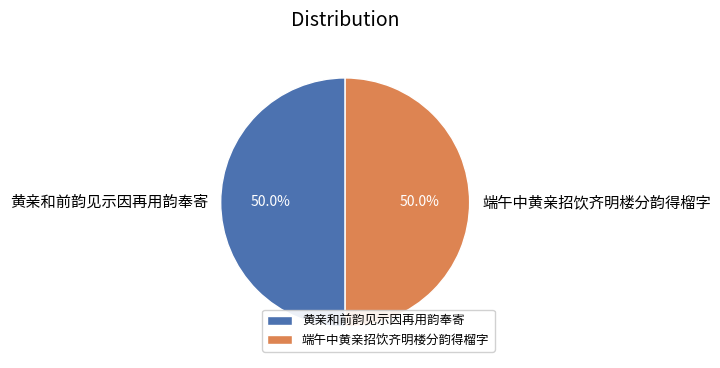

Approximately how many times larger is the value at 端午中黄亲招饮齐明楼分韵得榴字 compared to 黄亲和前韵见示因再用韵奉寄?

1.0